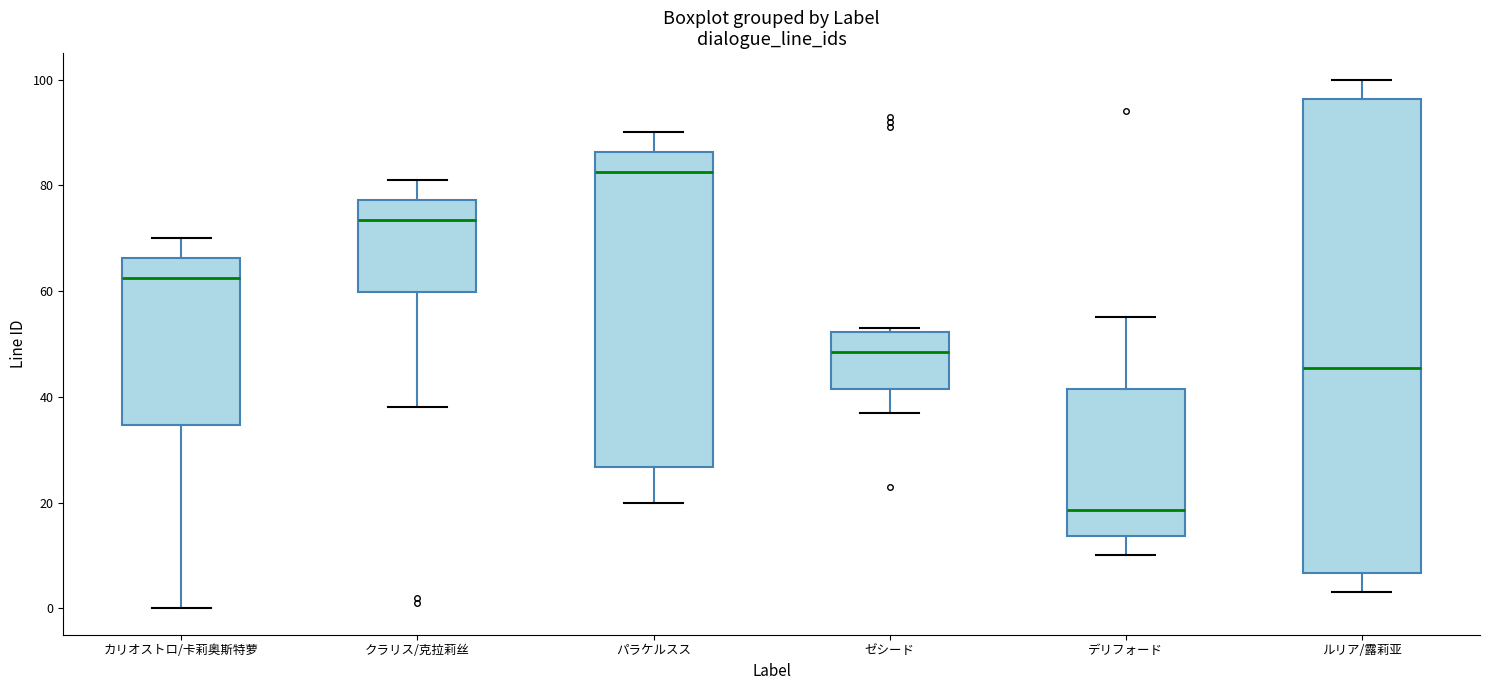

Reading left to right, read every box against the y-axis: the position of its median line, the range the box covers, and the ends of its whiskers. The values are not printed on the chart, so give them approximately, as read against the axis.

カリオストロ/卡莉奥斯特萝: median 62, box 34 to 66, whiskers 0 to 70
クラリス/克拉莉丝: median 74, box 60 to 78, whiskers 38 to 82
パラケルスス: median 82, box 26 to 86, whiskers 20 to 90
ゼシード: median 48, box 42 to 52, whiskers 38 to 54
デリフォード: median 18, box 14 to 42, whiskers 10 to 56
ルリア/露莉亚: median 46, box 6 to 96, whiskers 4 to 100